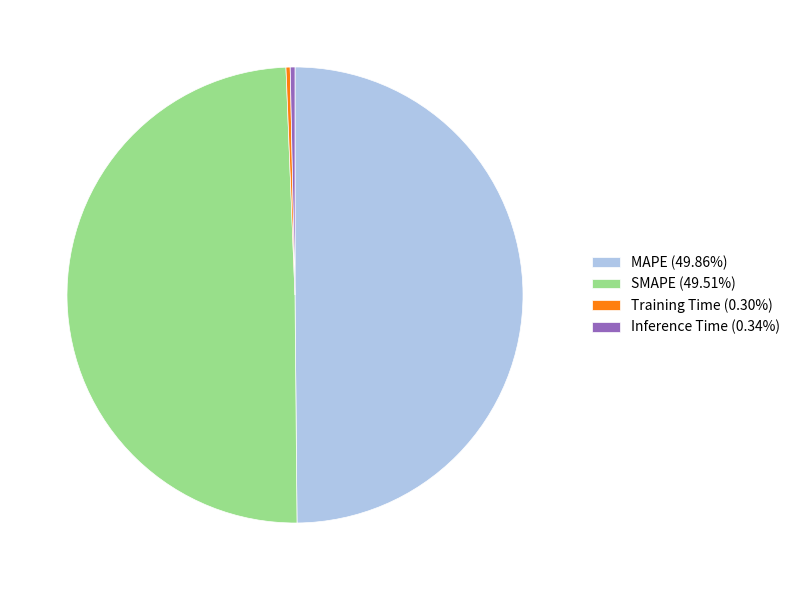

What is the ratio of the value at MAPE (49.86%) to the value at SMAPE (49.51%)?

1.0